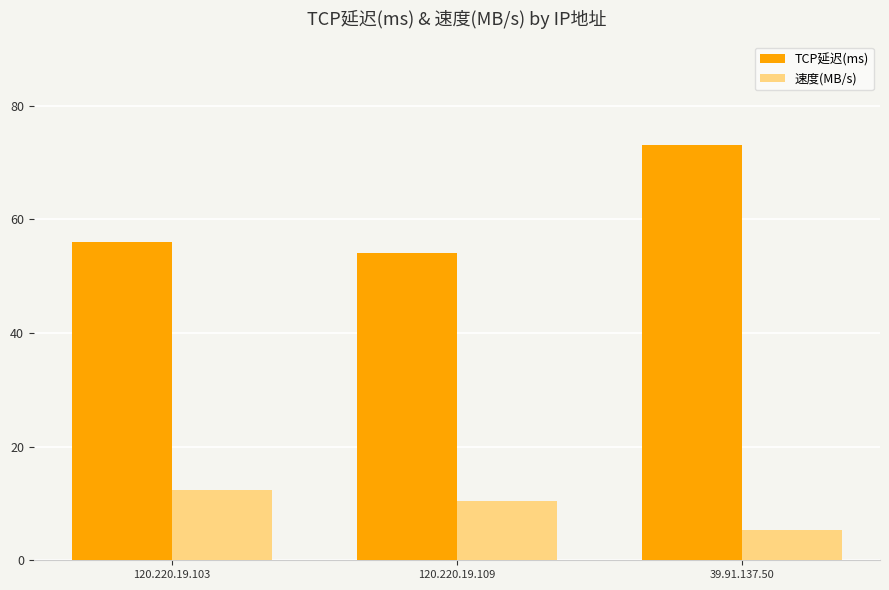

Reading right to left, transcribe all the data shown in this chart.

TCP延迟(ms): 39.91.137.50=73.0	120.220.19.109=54.0	120.220.19.103=56.0
速度(MB/s): 39.91.137.50=5.3	120.220.19.109=10.4	120.220.19.103=12.4